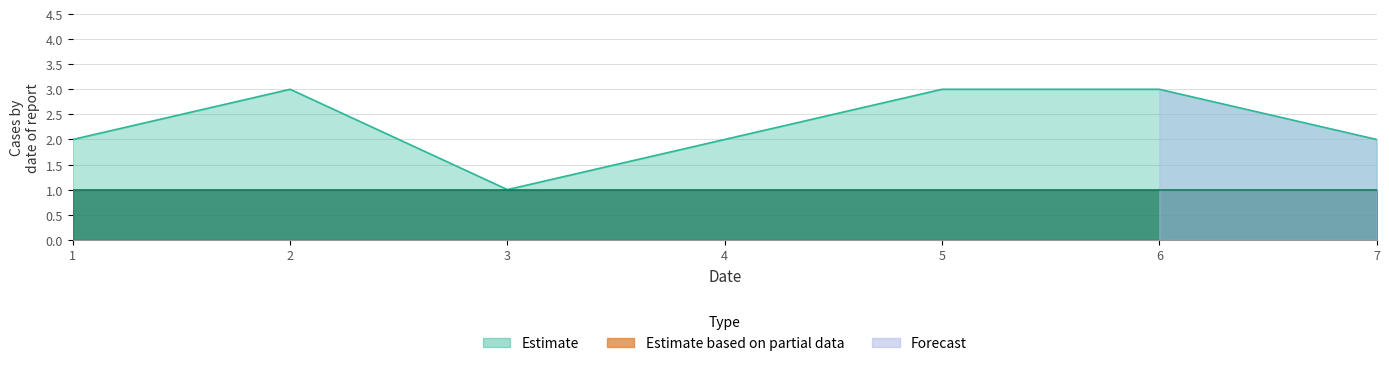

Which category has the lowest value across all series?

3